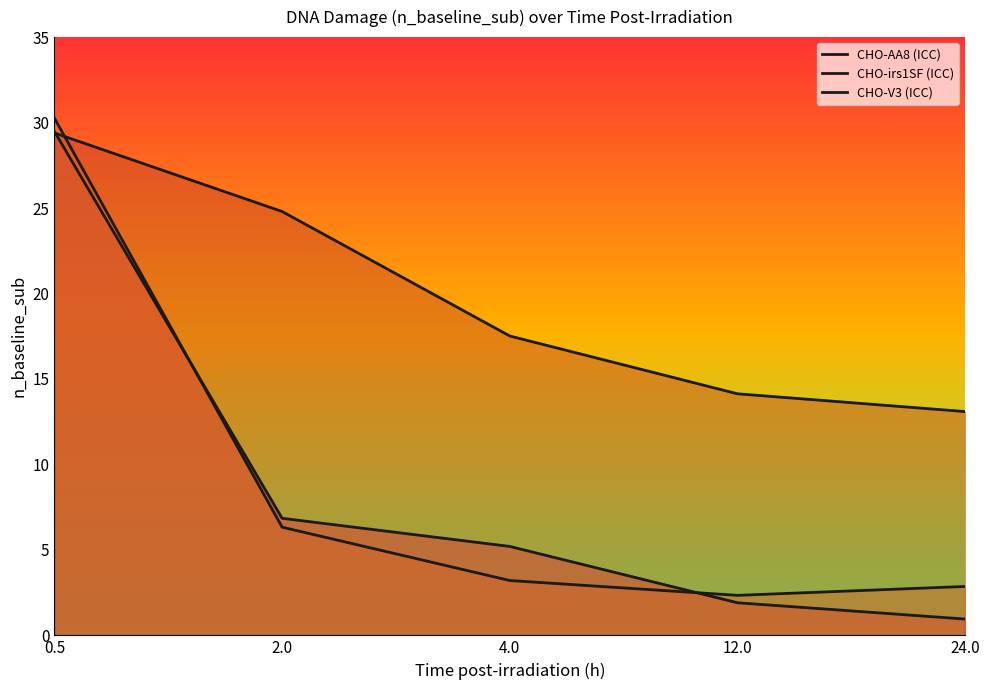

The value of CHO-V3 (ICC) at 2.0 is 10.8. True or false?

False